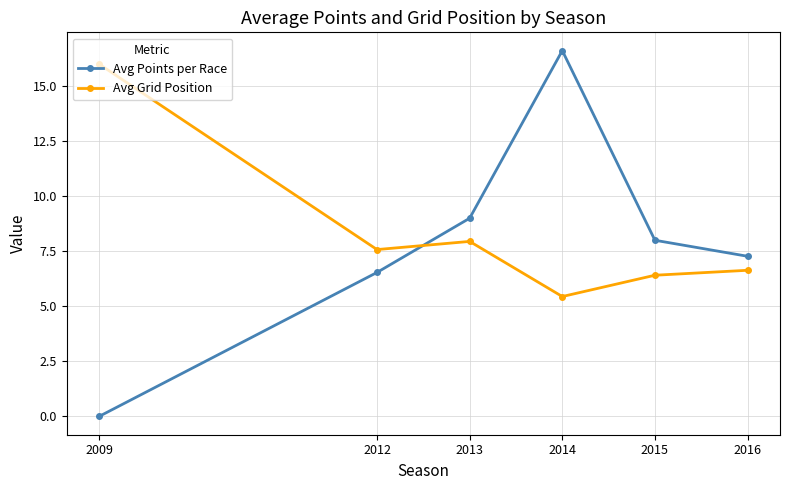

True or false: Avg Grid Position has a value of 5.4 at 2014.

True